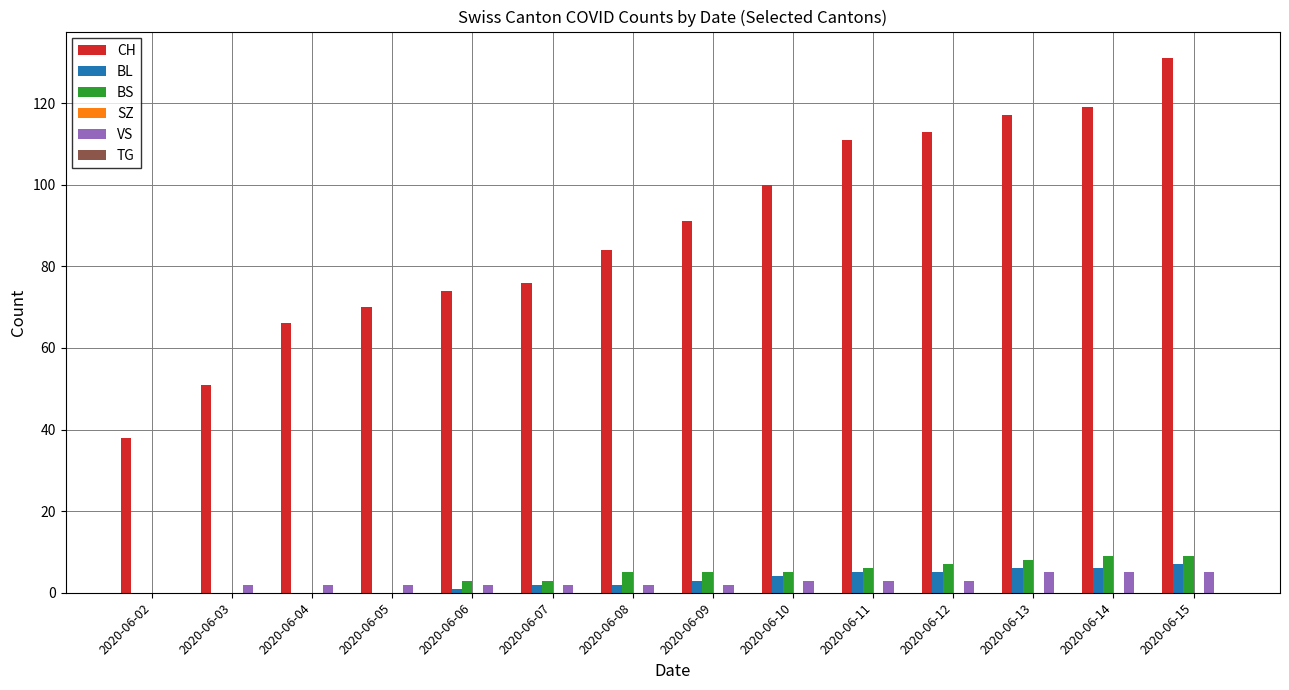

Is the value of VS at 2020-06-06 greater than the value of BS at 2020-06-08?

No